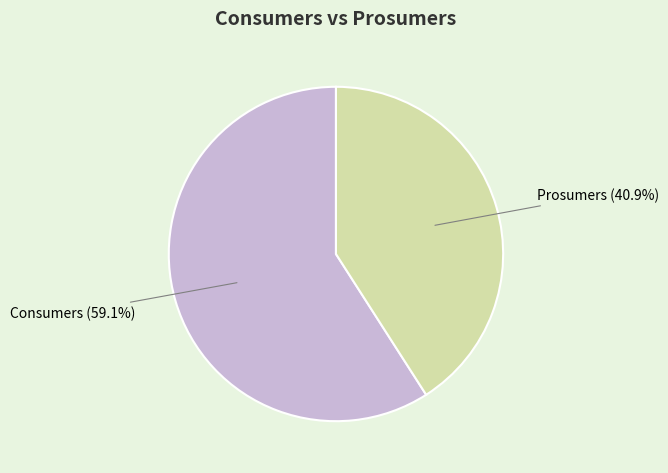

How many segments does this pie chart have?

2